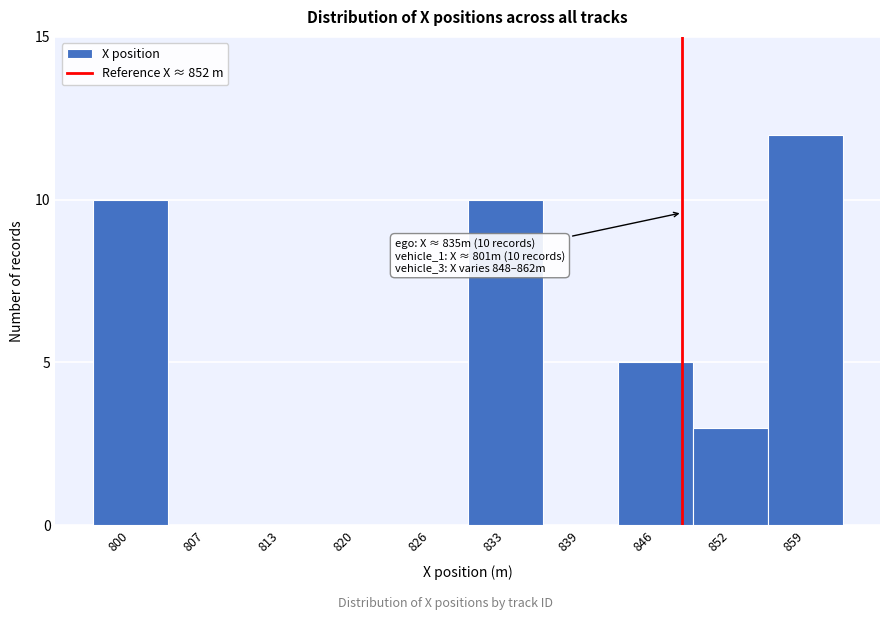

Reading left to right, what are all the values shown in this chart?

800=10	807=0	813=0	820=0	826=0	833=10	839=0	846=5	852=3	859=12